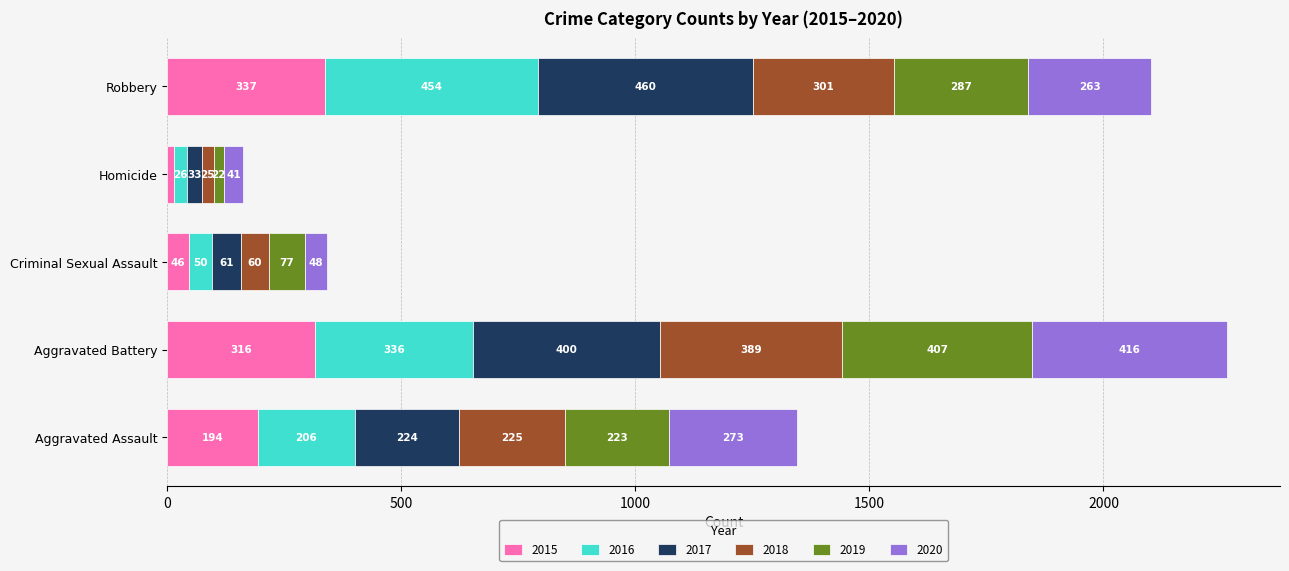

At which label does 2015 reach its minimum?

Homicide